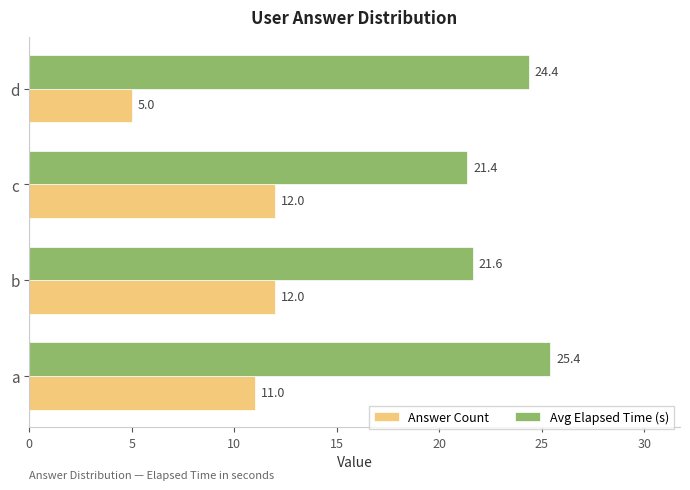

List the series in order of their overall mean, lowest first.

Answer Count, Avg Elapsed Time (s)